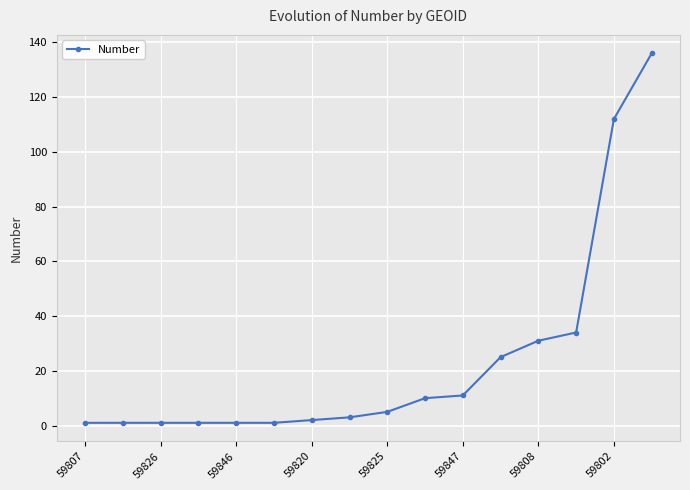

How many data points are less than 5?

8